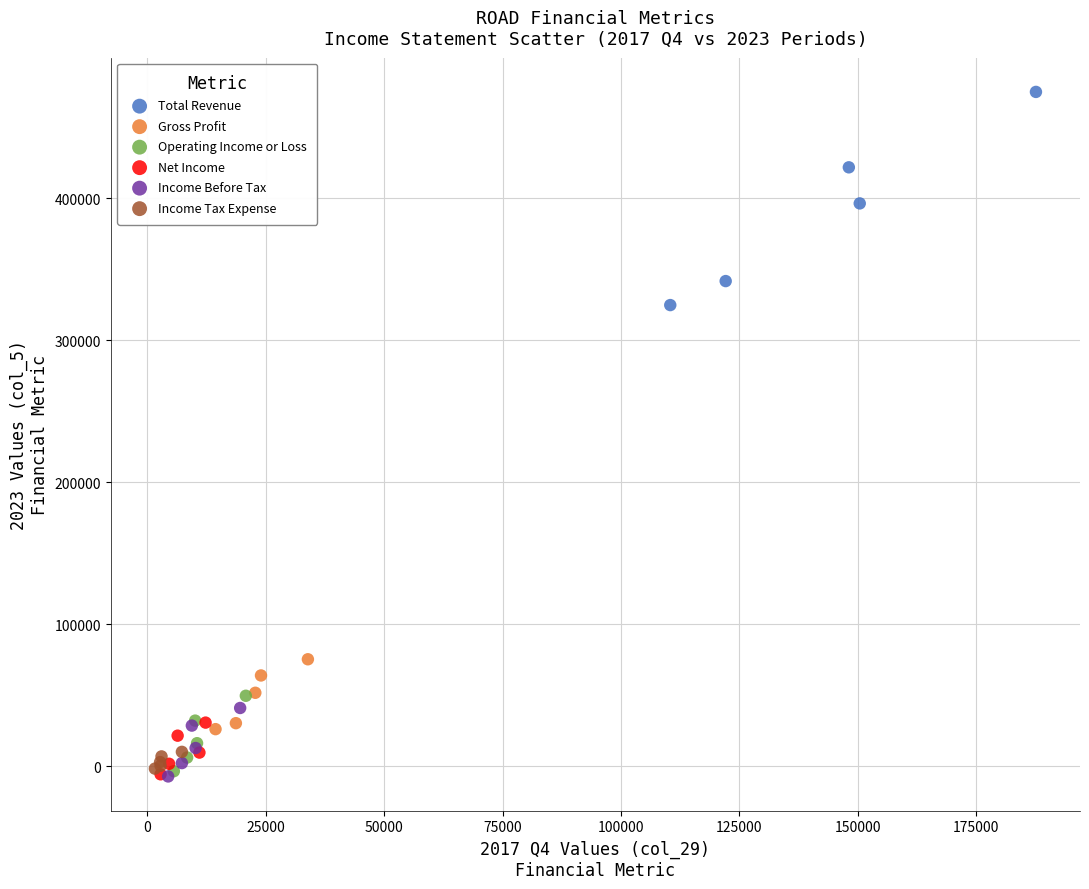

Which series contains the highest Y value?

Total Revenue